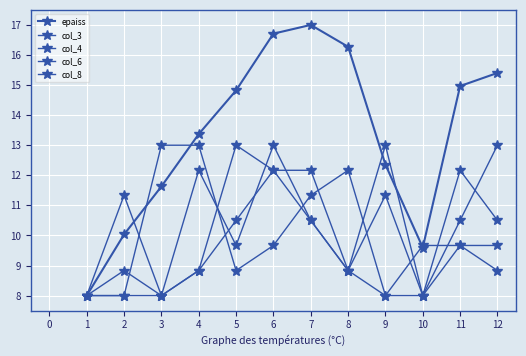

Which series ends up on top after the final intersection of col_3 and col_4?

col_3